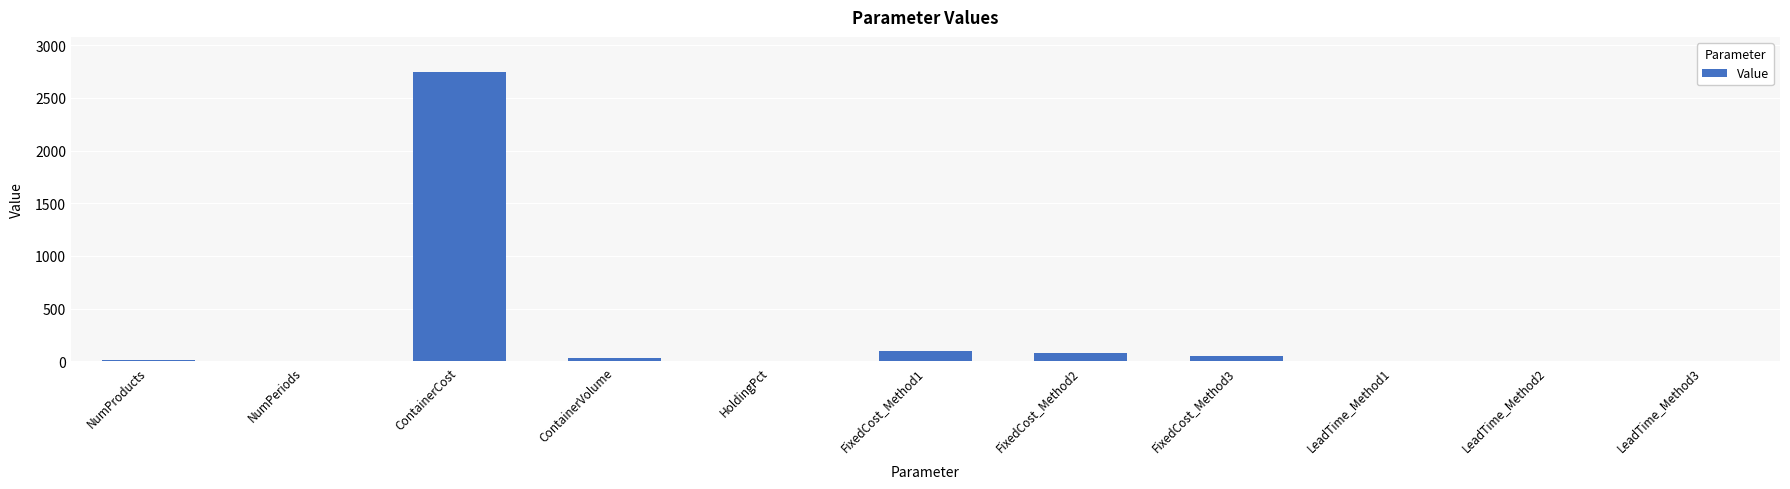

At which category does the chart reach its peak across all series?

ContainerCost